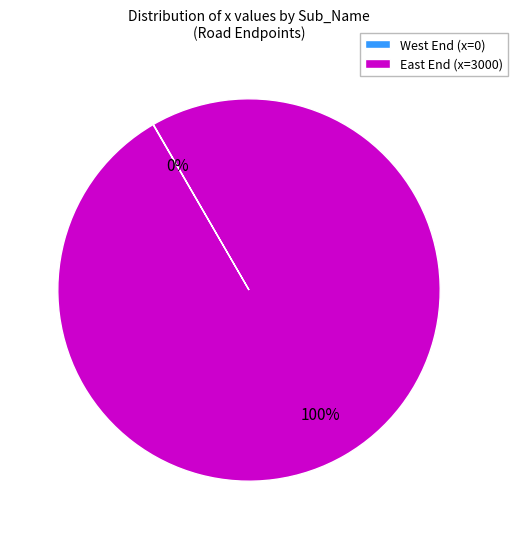

To the nearest percent, what percentage of the pie is East End (x=3000)?

100%